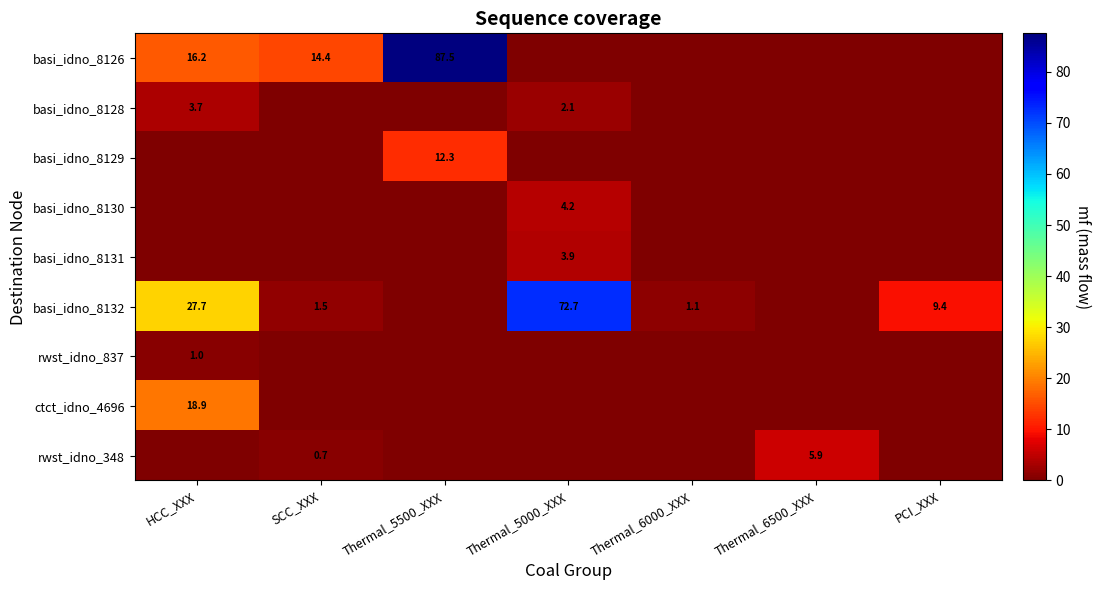

True or false: rwst_idno_837 has a value of 1.0 at HCC_XXX.

True